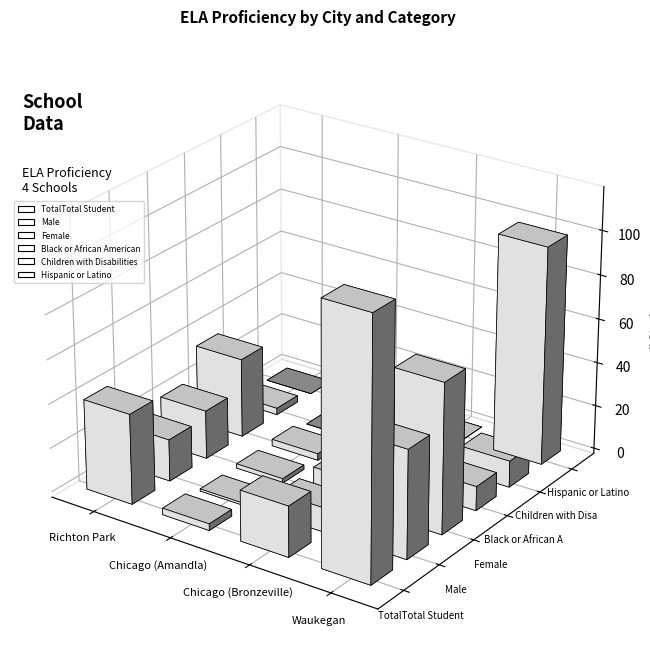

Read the # ELA Proficiency - Female value at Waukegan, to the nearest 10.

70